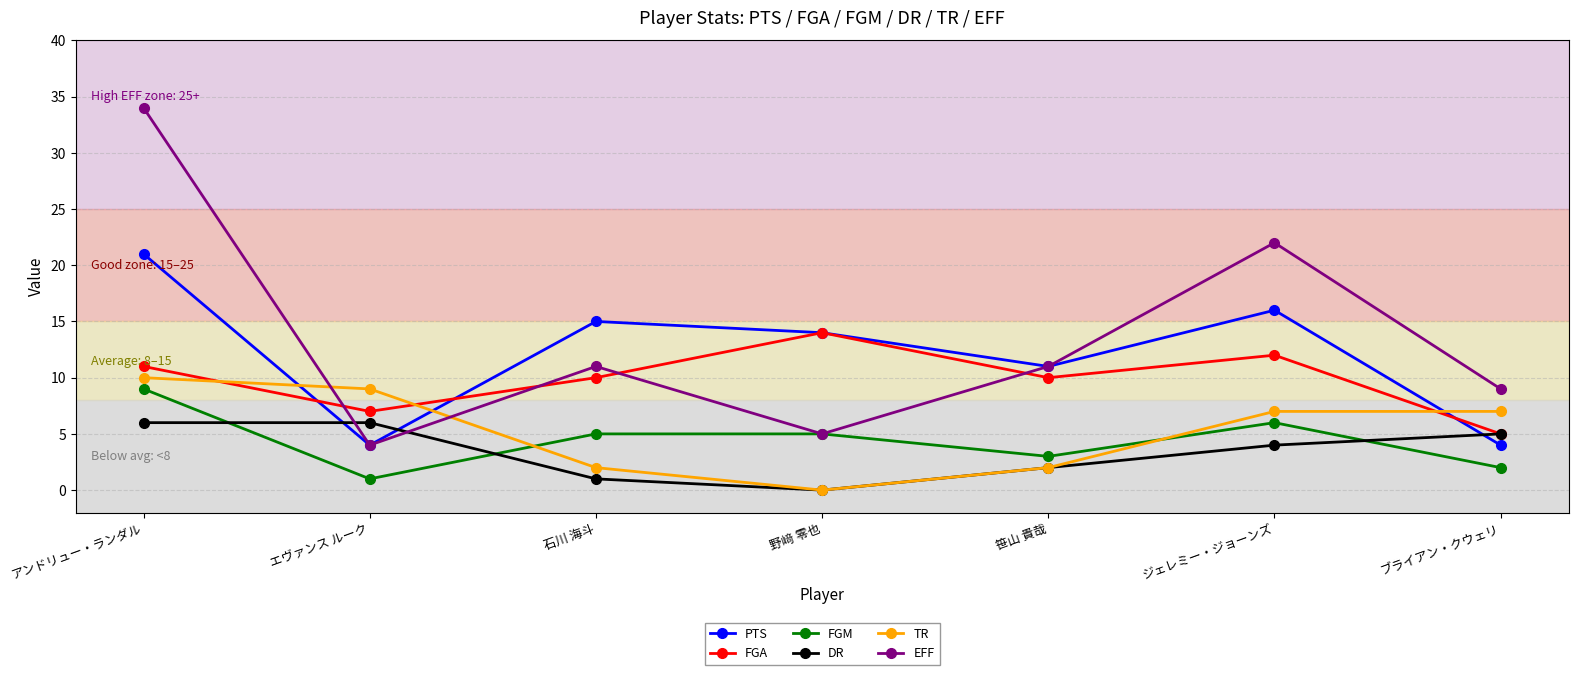

Which series changed the most between 石川 海斗 and ジェレミー・ジョーンズ?

EFF